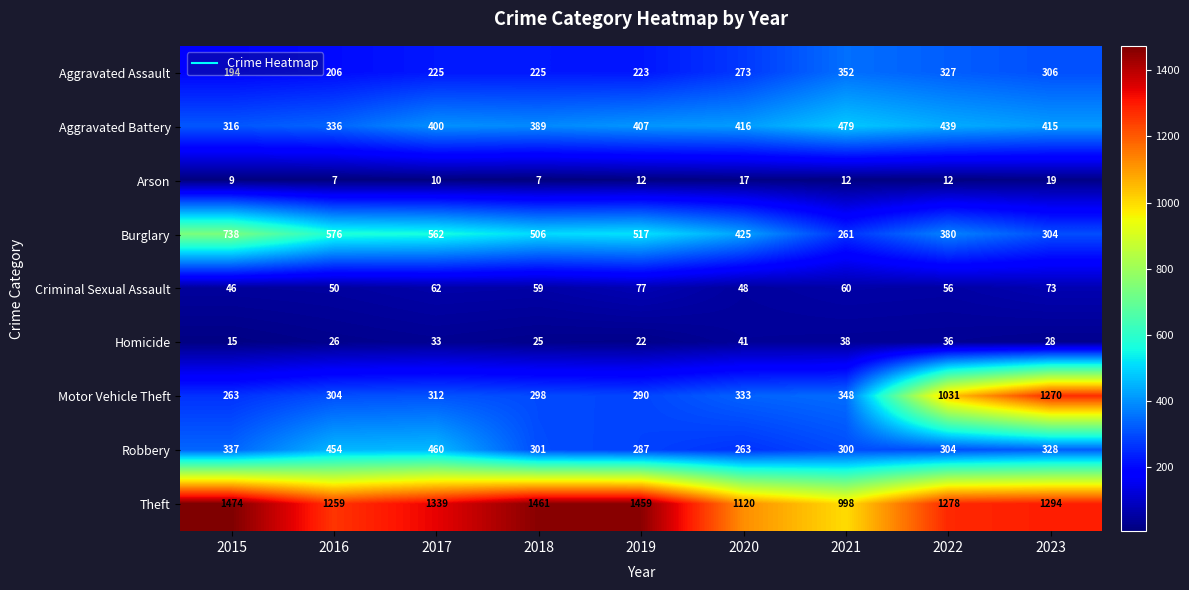

Rank the categories by Homicide value from highest to lowest.

2020, 2021, 2022, 2017, 2023, 2016, 2018, 2019, 2015